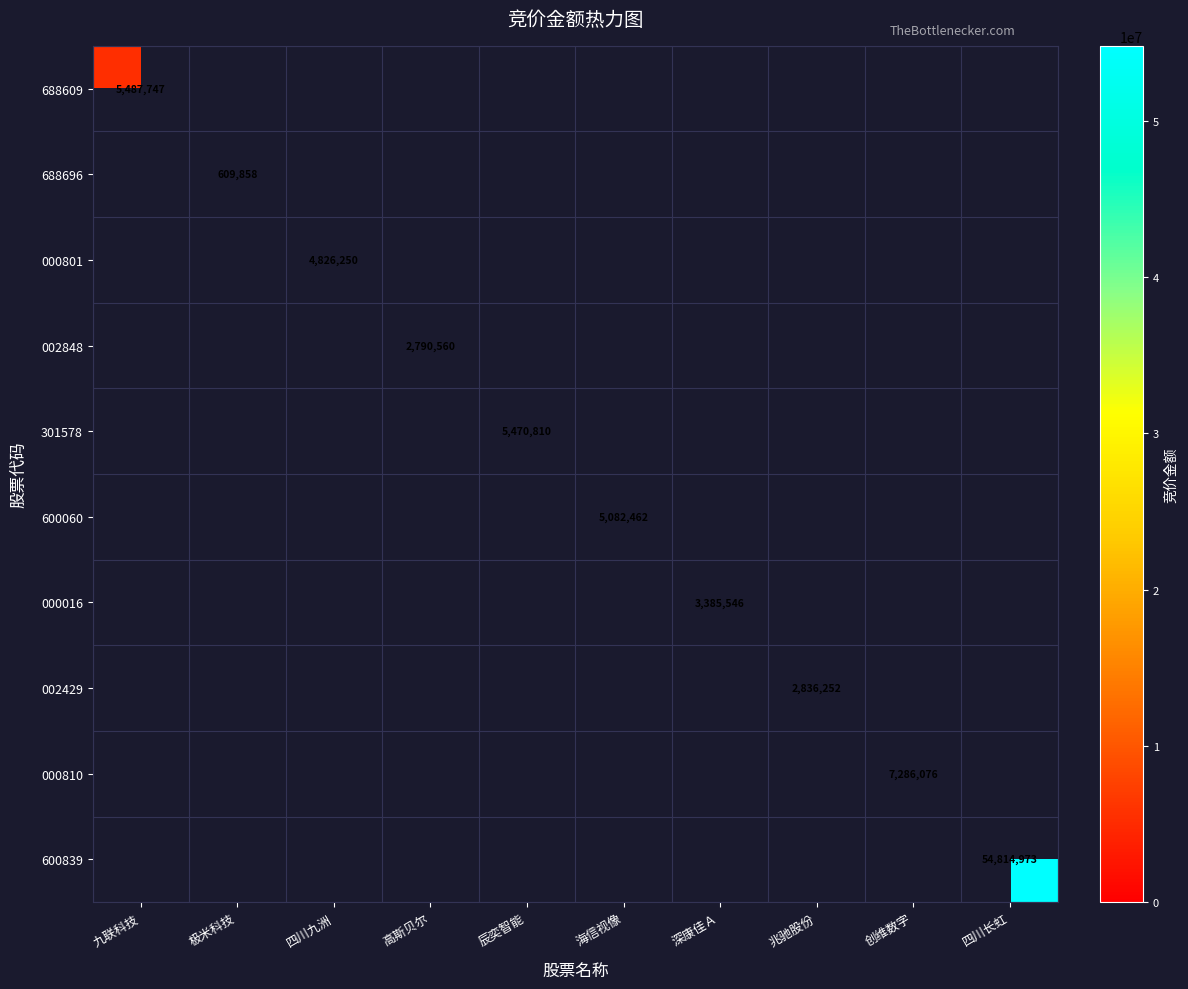

What is the greatest value displayed?

54814973.0